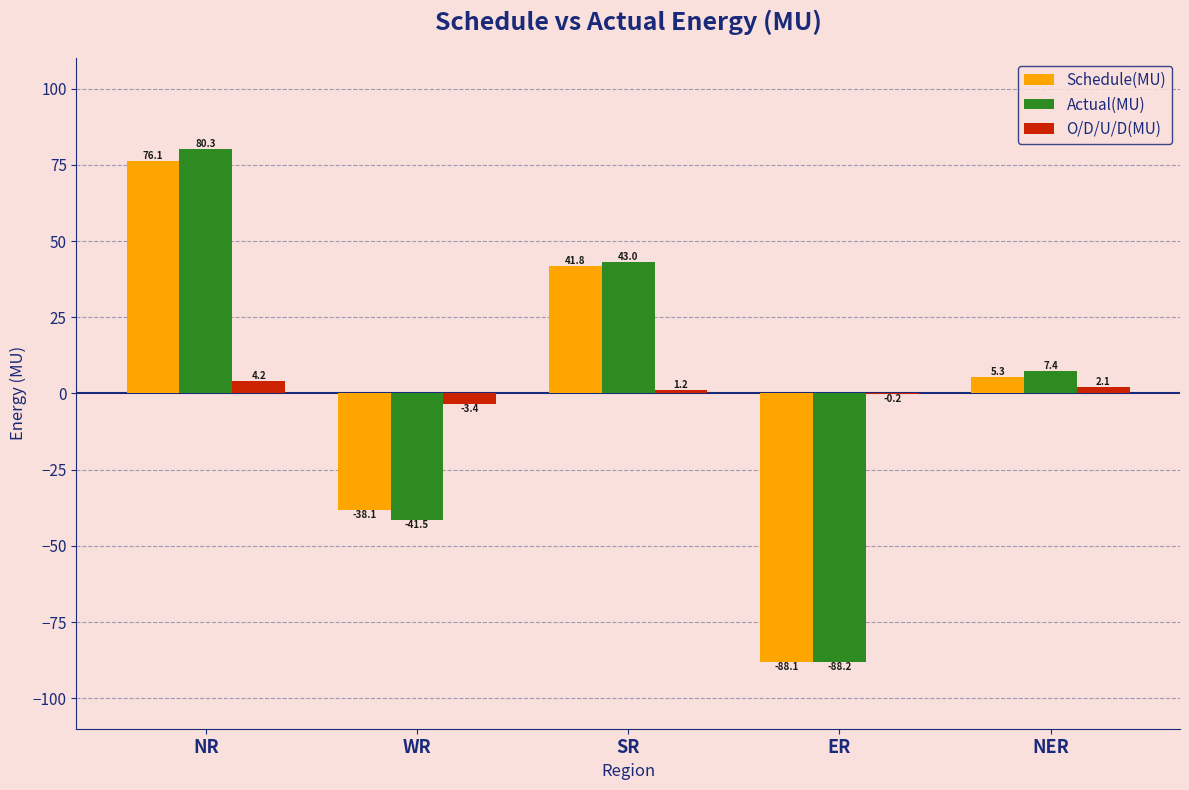

What is the total value across all series at NER?

14.8